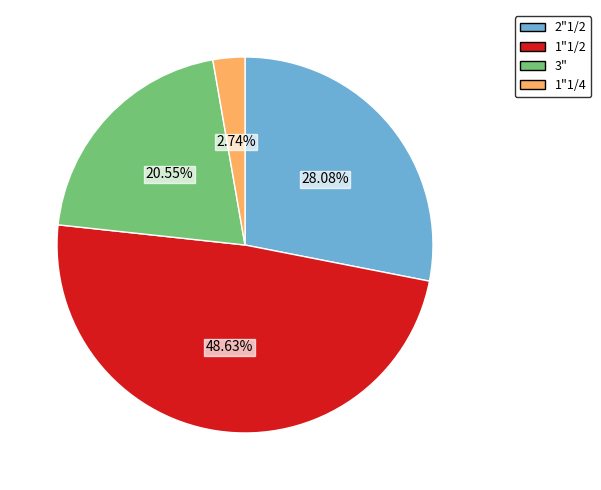

How many segments does this pie chart have?

4